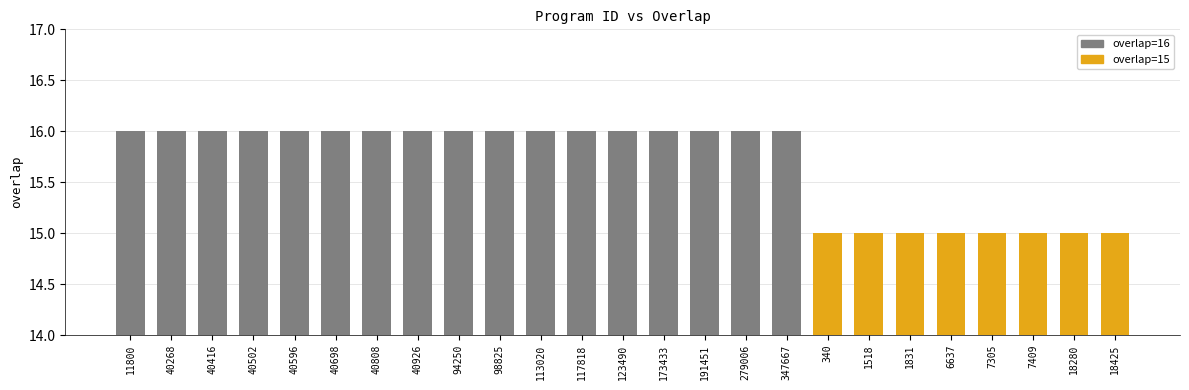

Reading right to left, what are all the values shown in this chart?

15	15	15	15	15	15	15	15	16	16	16	16	16	16	16	16	16	16	16	16	16	16	16	16	16